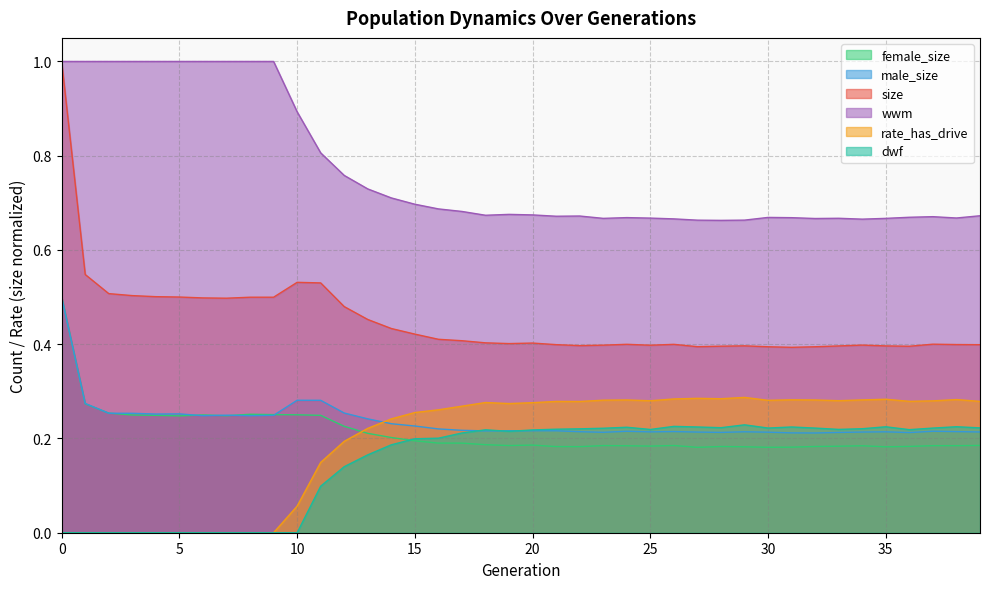

Rank the categories by female_size value from lowest to highest.

27, 30, 31, 35, 29, 22, 21, 28, 32, 36, 33, 25, 34, 24, 38, 37, 23, 19, 26, 39, 20, 18, 17, 16, 15, 14, 13, 12, 5, 7, 4, 11, 3, 6, 10, 9, 8, 2, 1, 0